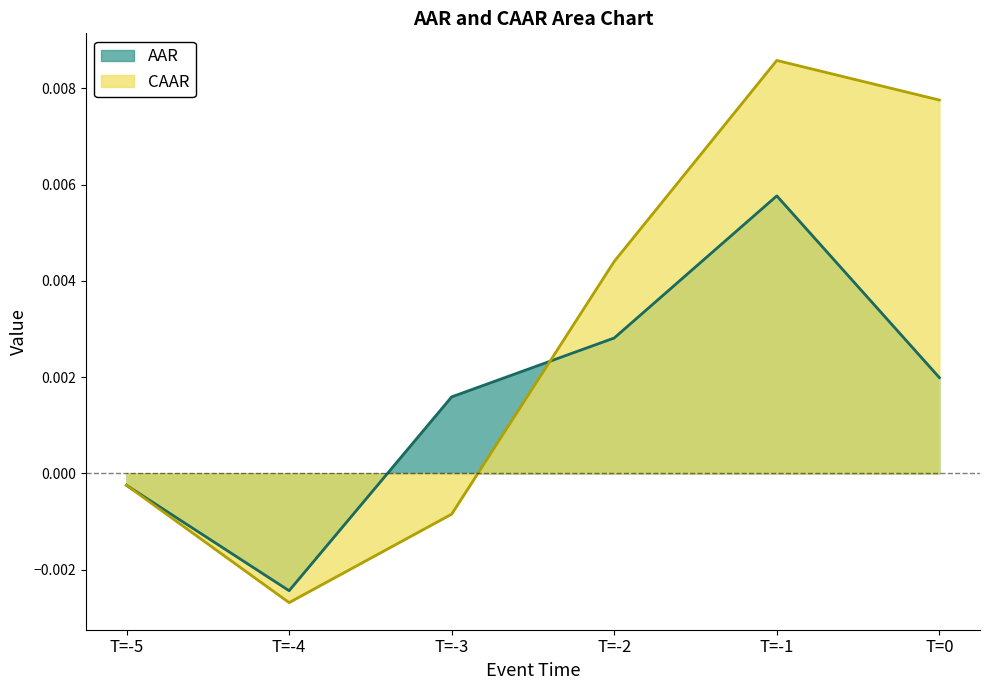

List the series in order of their peak value, highest first.

CAAR, AAR